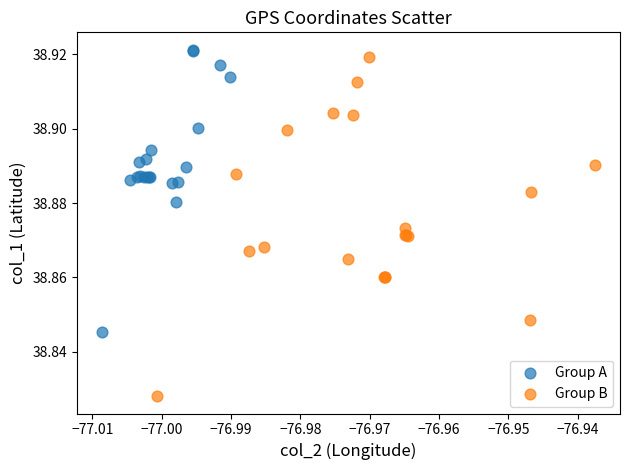

Which series has the largest Y range (max minus min)?

Group B